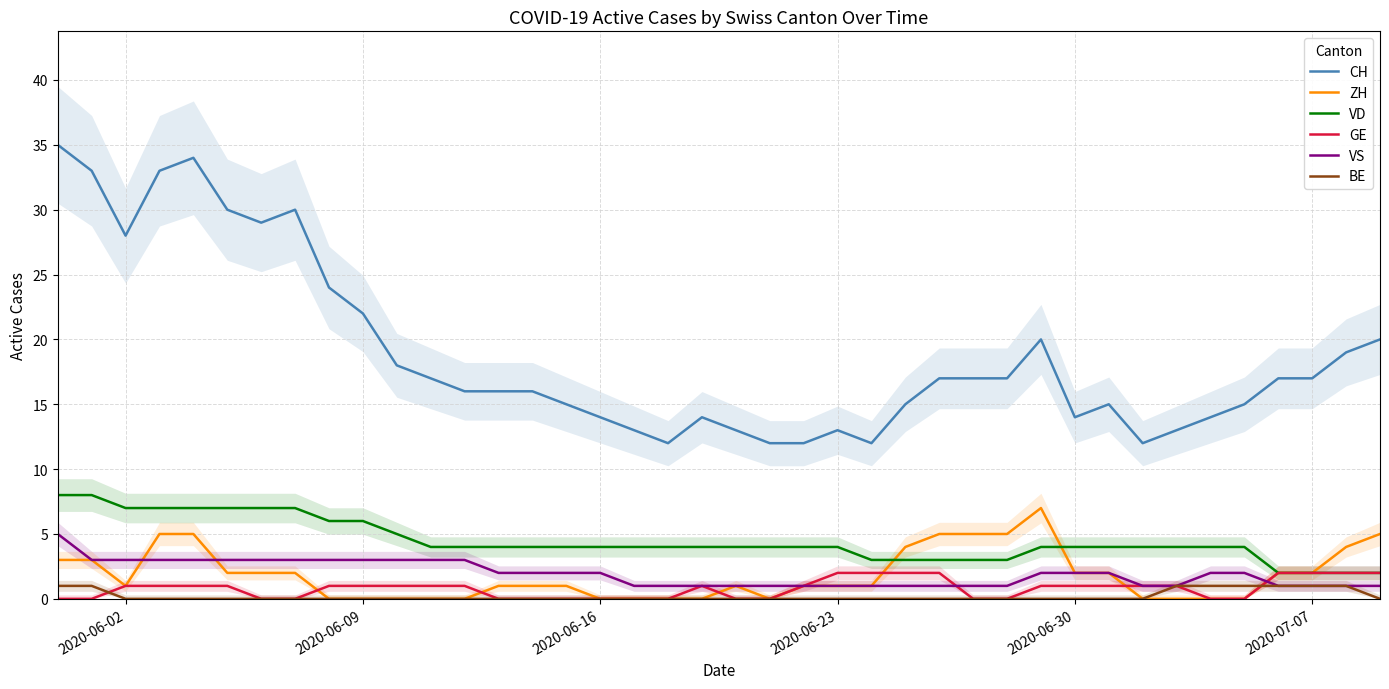

How many VS values are between 1 and 3?

39